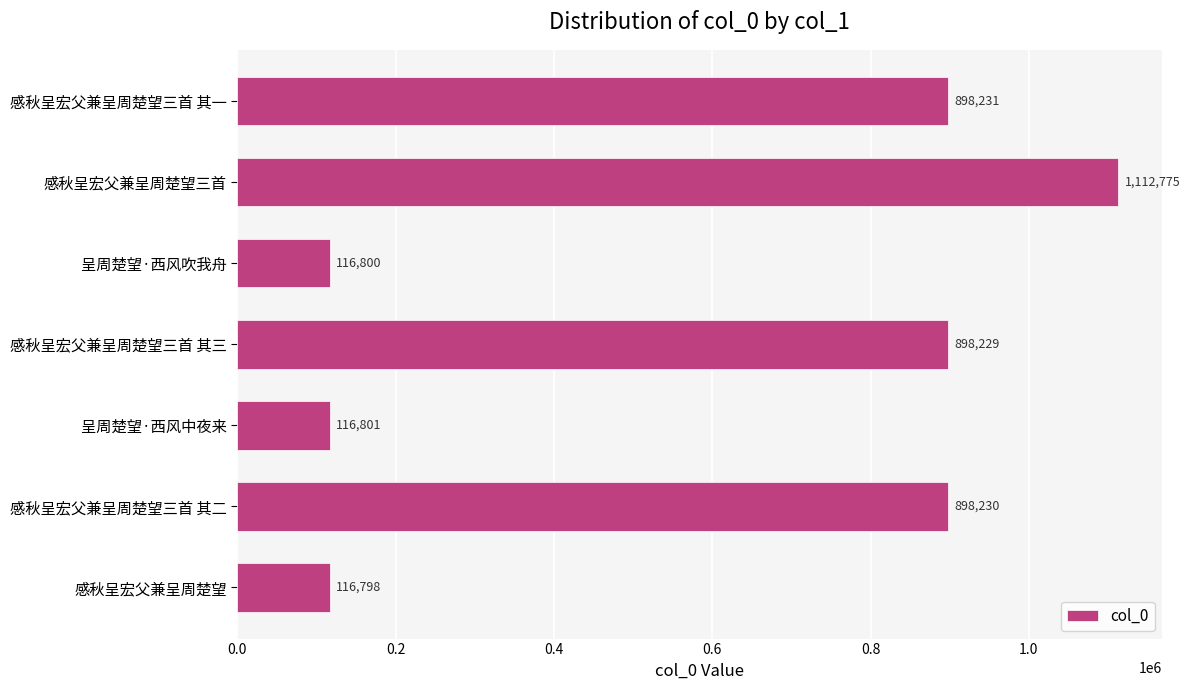

Is it true that the value at 感秋呈宏父兼呈周楚望三首 其二 is 898230?

True